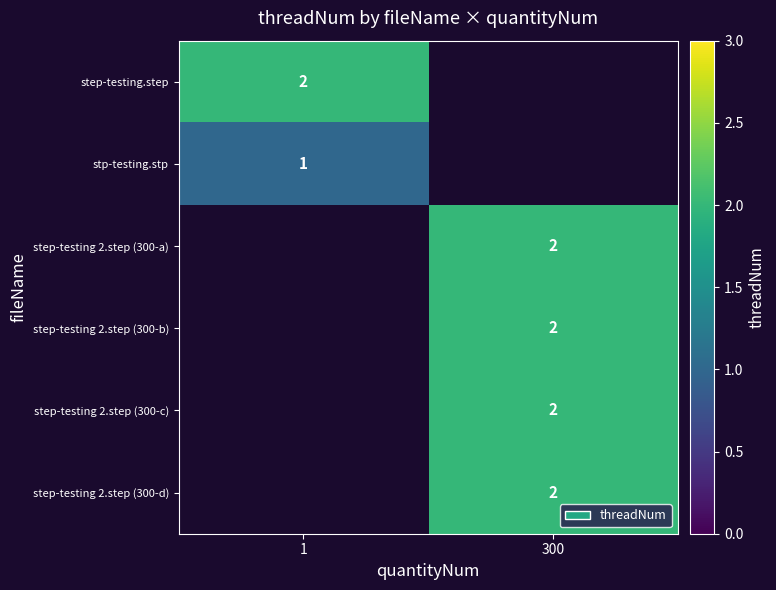

The step-testing 2.step (300-d) series shows 2 at 300. True or false?

True